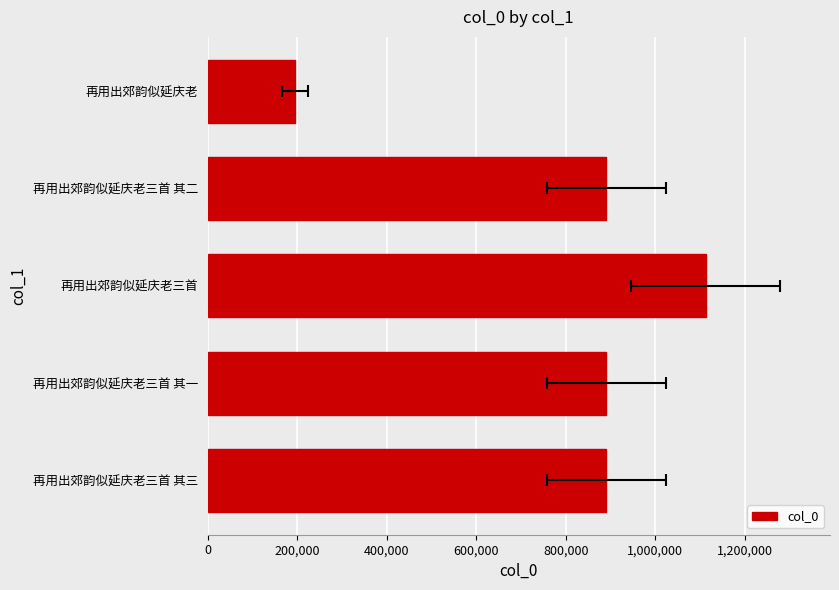

How many bars are there in total?

5